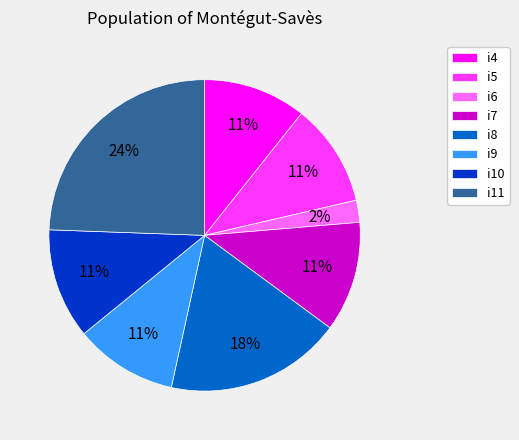

Which has a higher value, i11 or i9?

i11